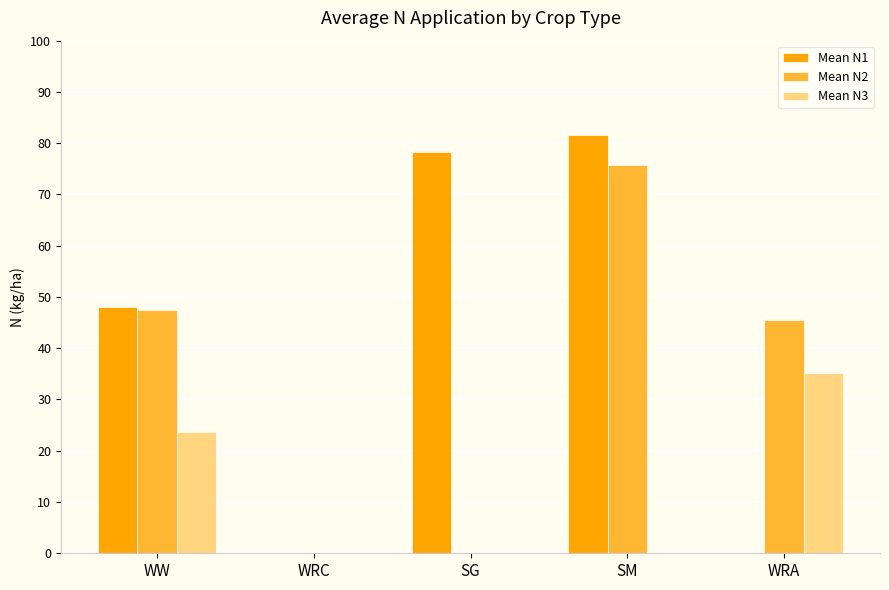

Which series has the widest spread of values?

Mean N1